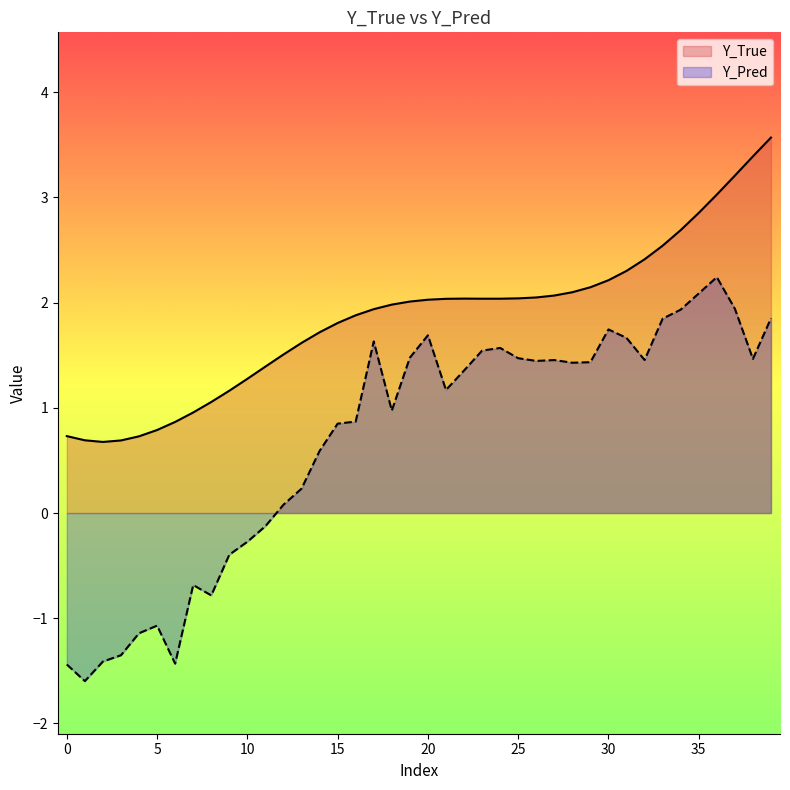

What is the average value of the Y_Pred series?

0.7